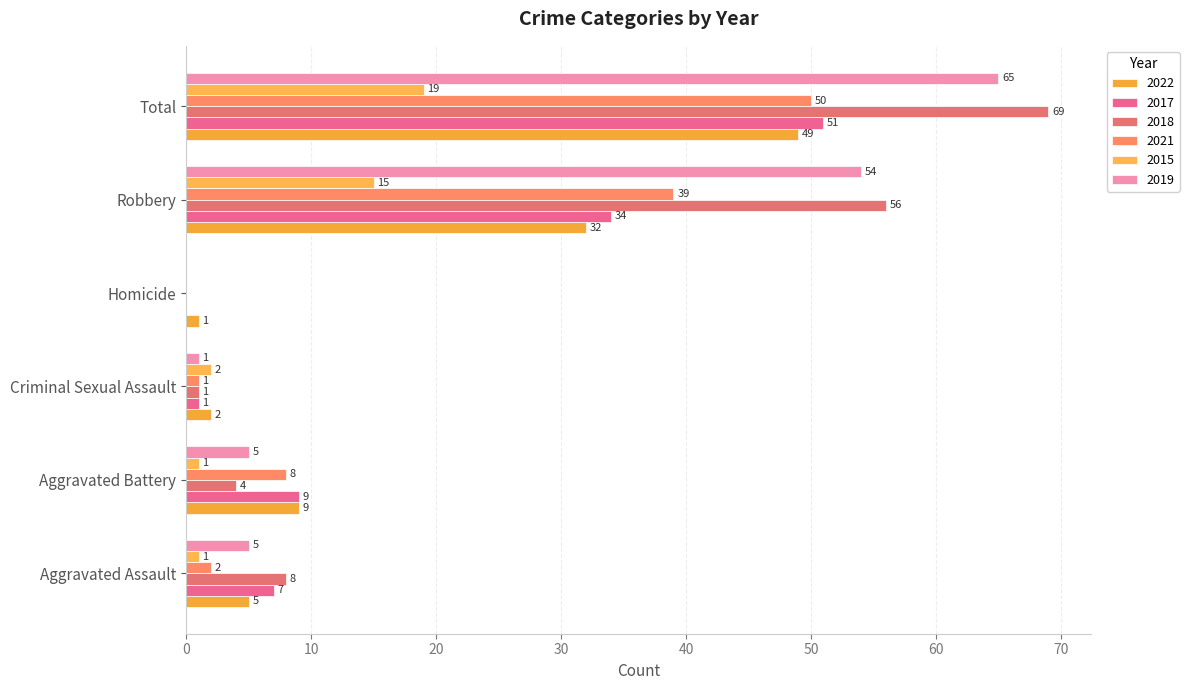

Reading right to left, what are all the values shown in this chart?

2022: 49	32	1	2	9	5
2017: 51	34	0	1	9	7
2018: 69	56	0	1	4	8
2021: 50	39	0	1	8	2
2015: 19	15	0	2	1	1
2019: 65	54	0	1	5	5